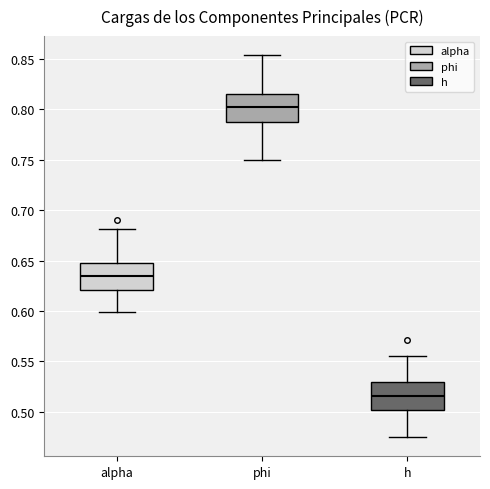

Where does the upper whisker of the box for phi end on the y-axis? The values are not printed on the chart, so give them approximately, as read against the axis.

0.855